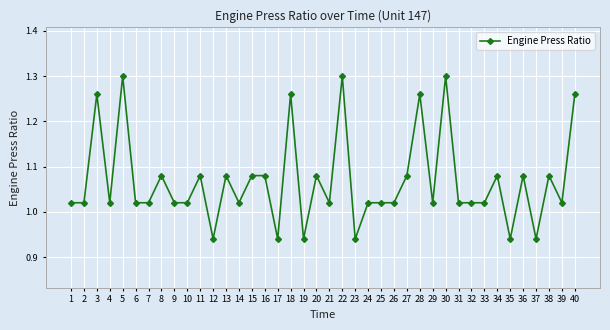

Where is the first local maximum?

3